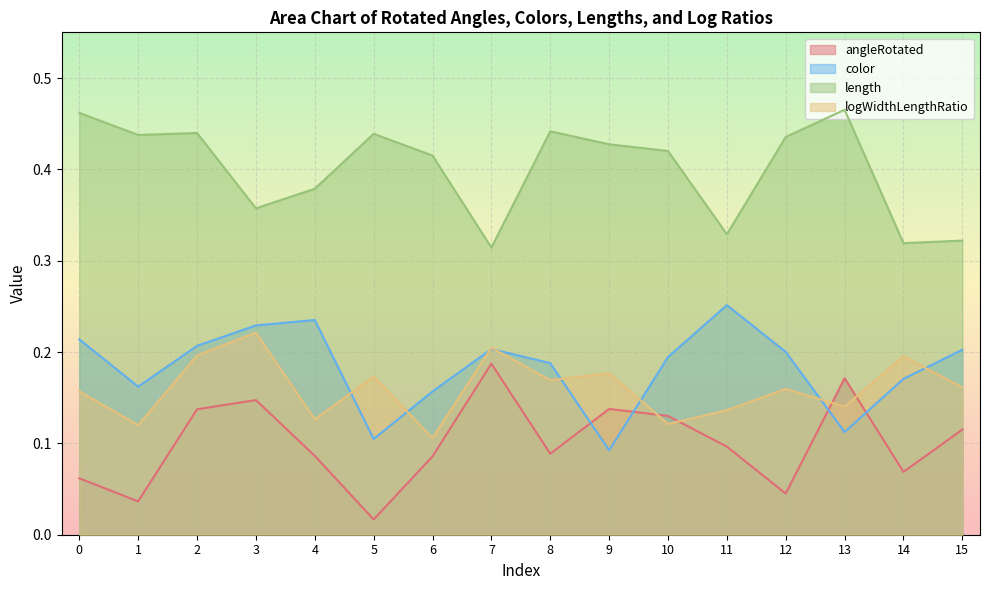

How many lines are shown in the chart?

4